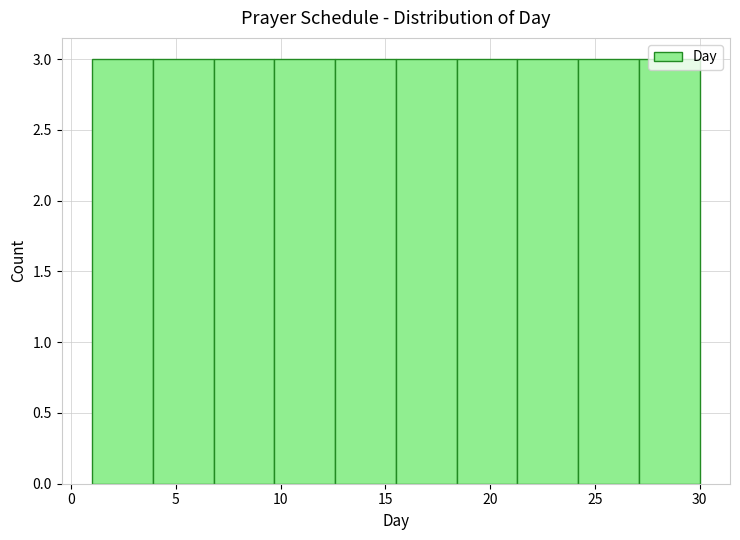

How tall is the bar that spans 6.8 to 9.7 on the x-axis? Neither the bar edges nor the heights are printed on the chart, so give them approximately, as read against the axes.

3